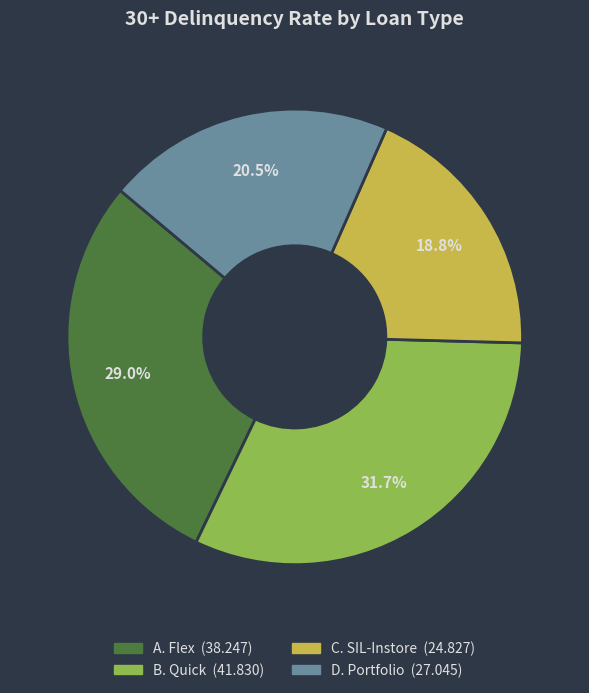

To the nearest percent, what is the combined percentage of A. Flex and C. SIL-Instore?

48%